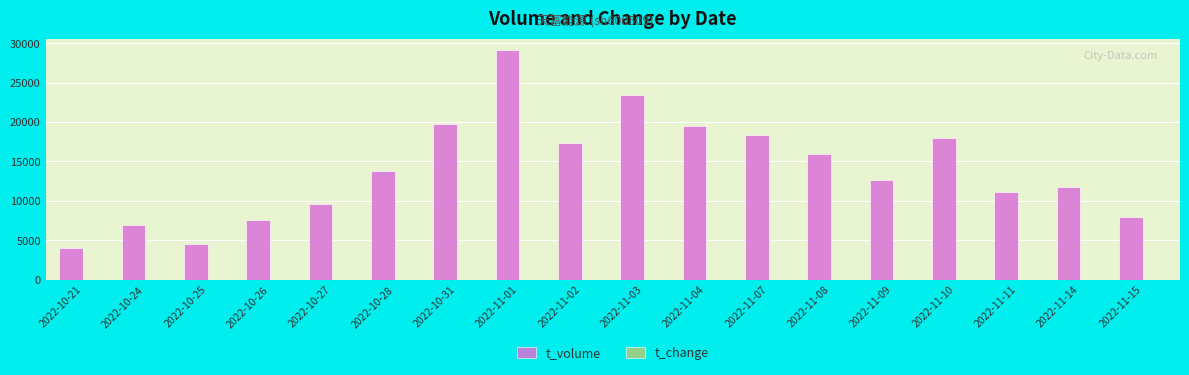

Which series changed the most between 2022-10-28 and 2022-11-10?

t_volume